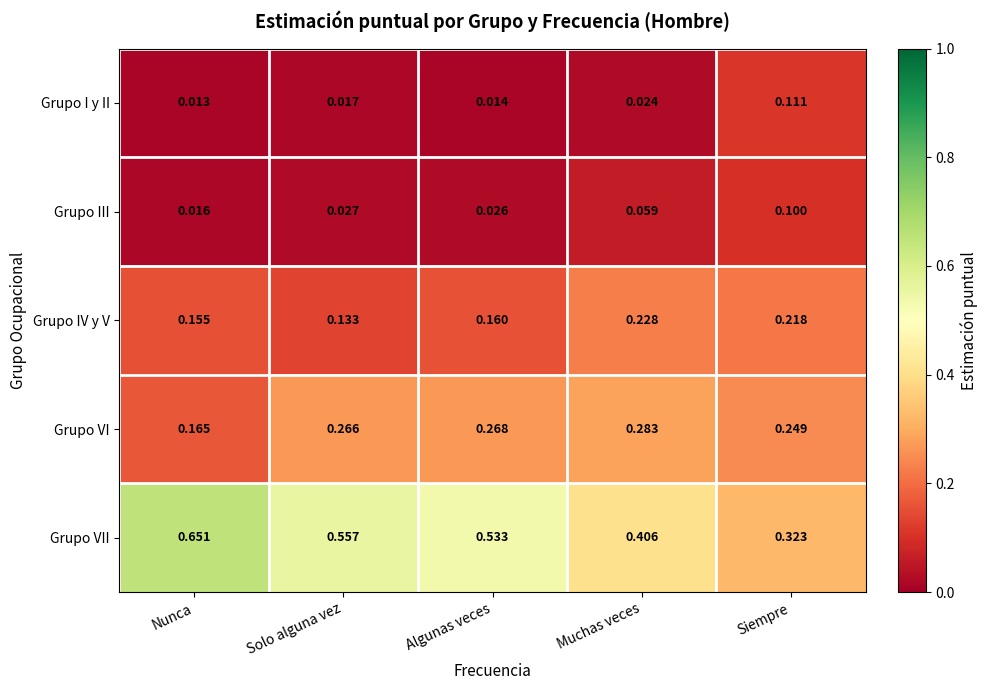

List the series in order of their peak value, lowest first.

Grupo III, Grupo I y II, Grupo IV y V, Grupo VI, Grupo VII